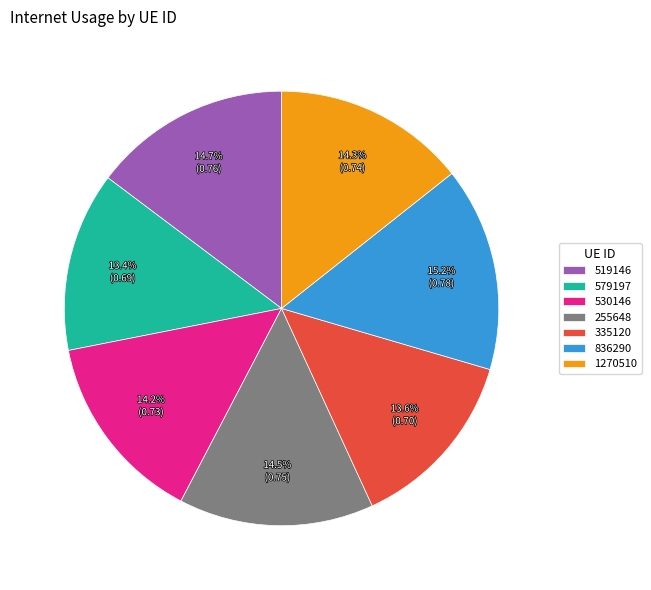

Is 255648 the majority of the pie?

No